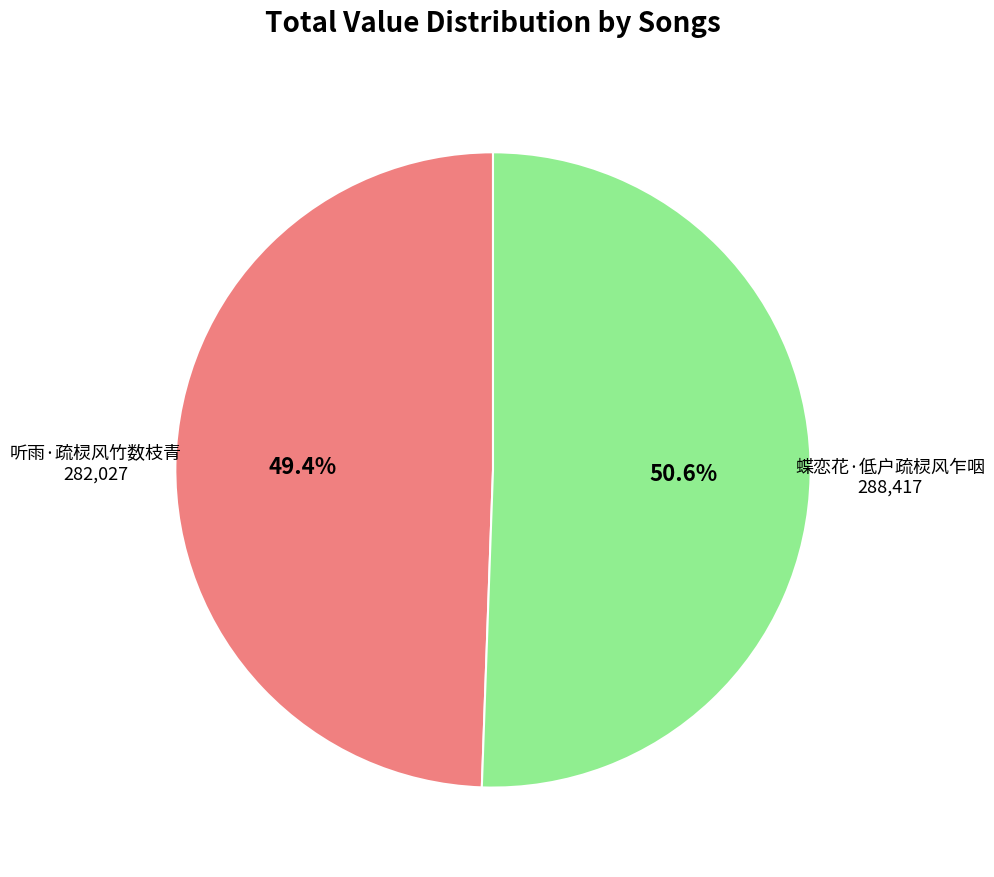

Is there a majority slice in this chart?

Yes